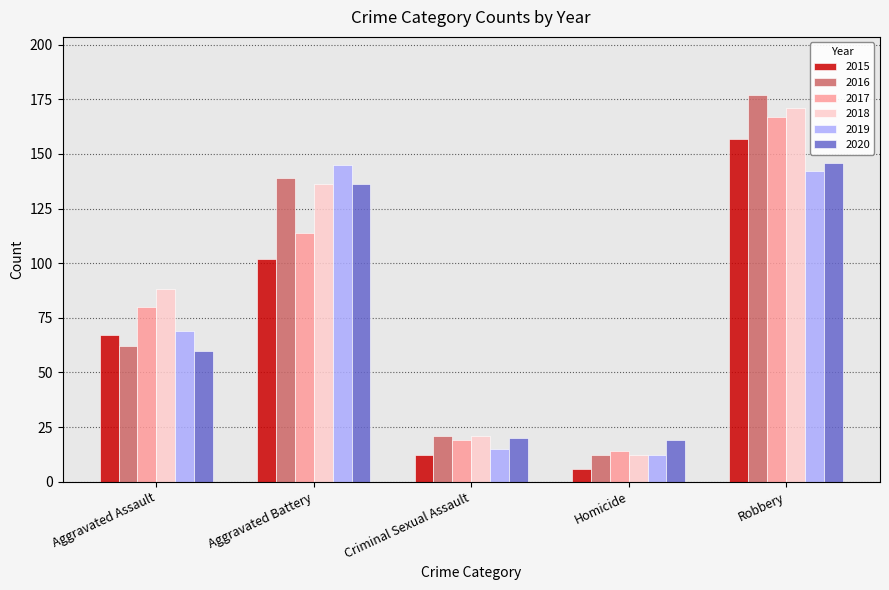

The value of 2015 at Robbery is 157. True or false?

True